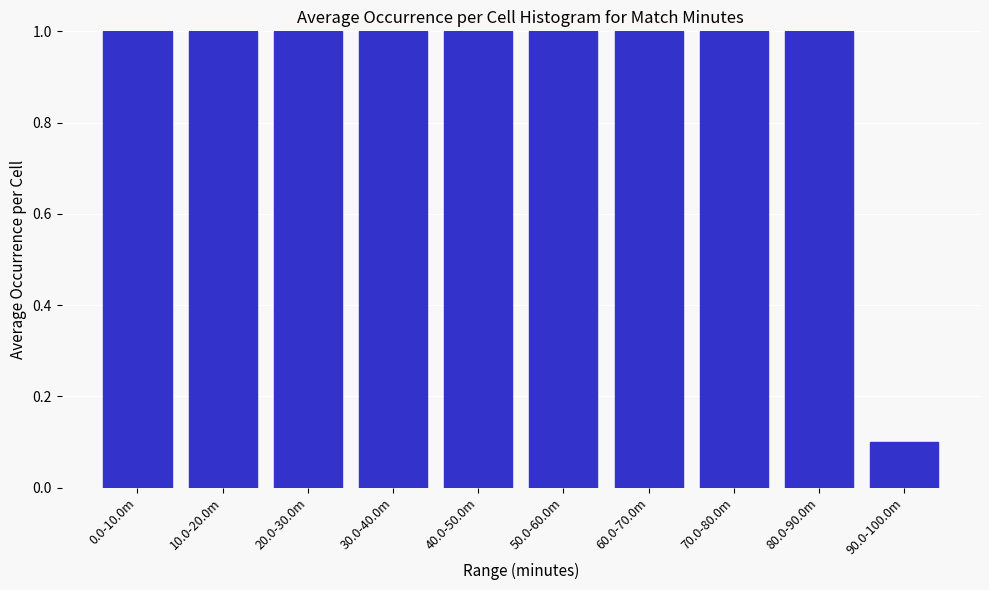

Reading left to right, extract all data points from this chart.

0.0-10.0m=1.0	10.0-20.0m=1.0	20.0-30.0m=1.0	30.0-40.0m=1.0	40.0-50.0m=1.0	50.0-60.0m=1.0	60.0-70.0m=1.0	70.0-80.0m=1.0	80.0-90.0m=1.0	90.0-100.0m=0.1